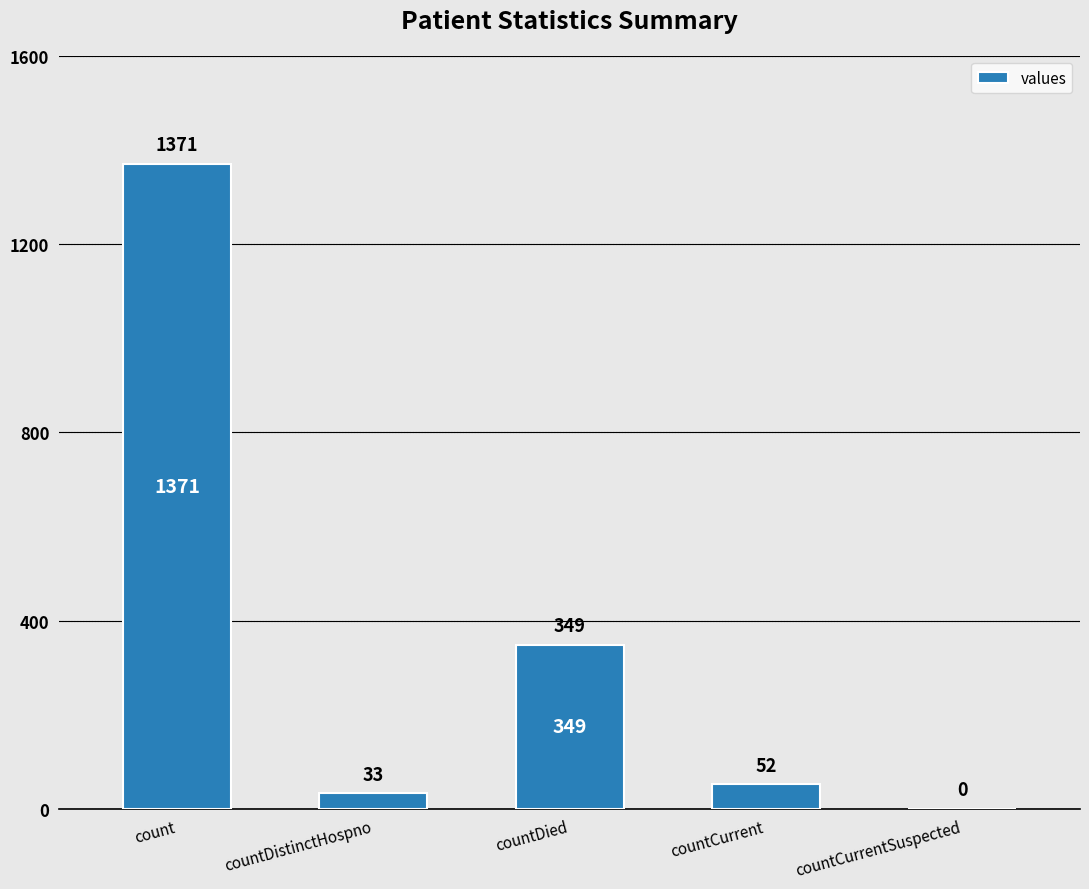

Between countCurrentSuspected and countDistinctHospno, which is larger?

countDistinctHospno